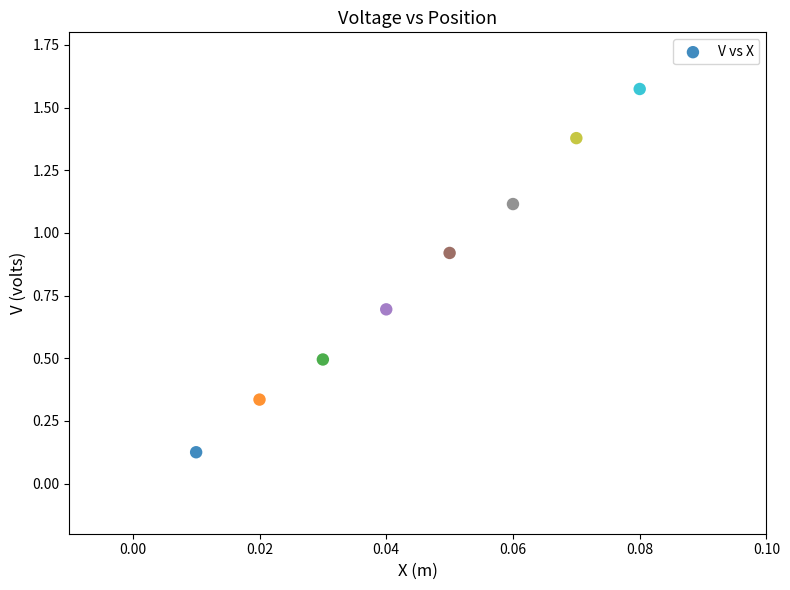

What is the average Y value?

0.8